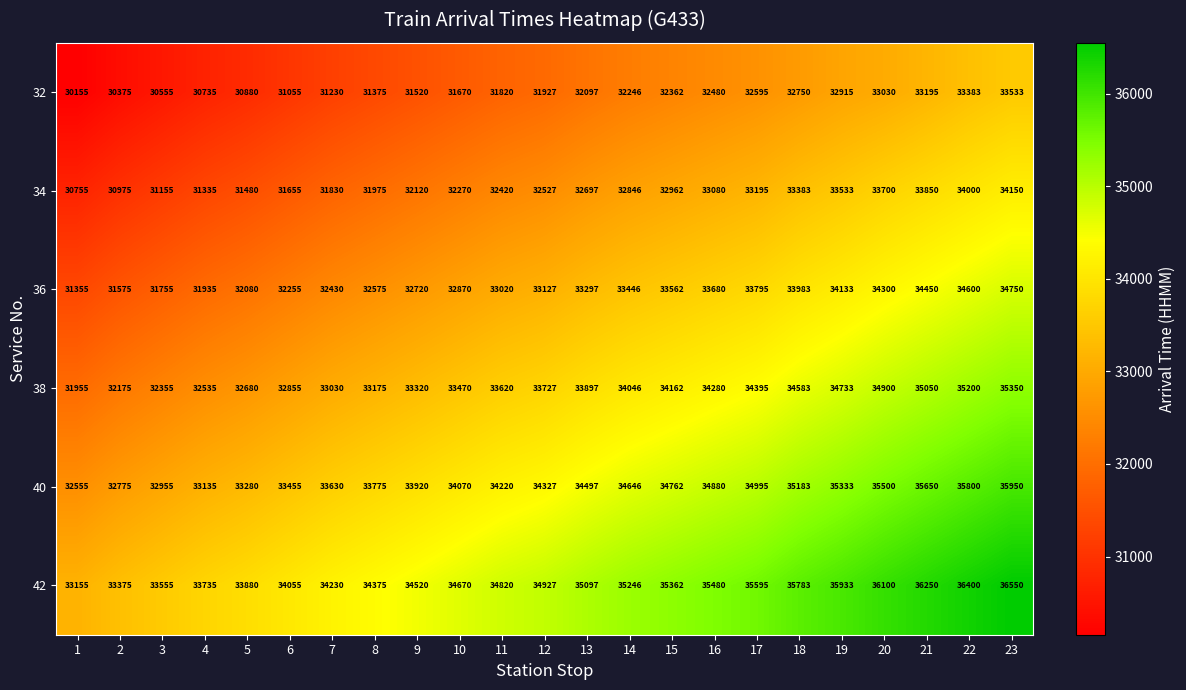

What is the average value of the 32 series?

31908